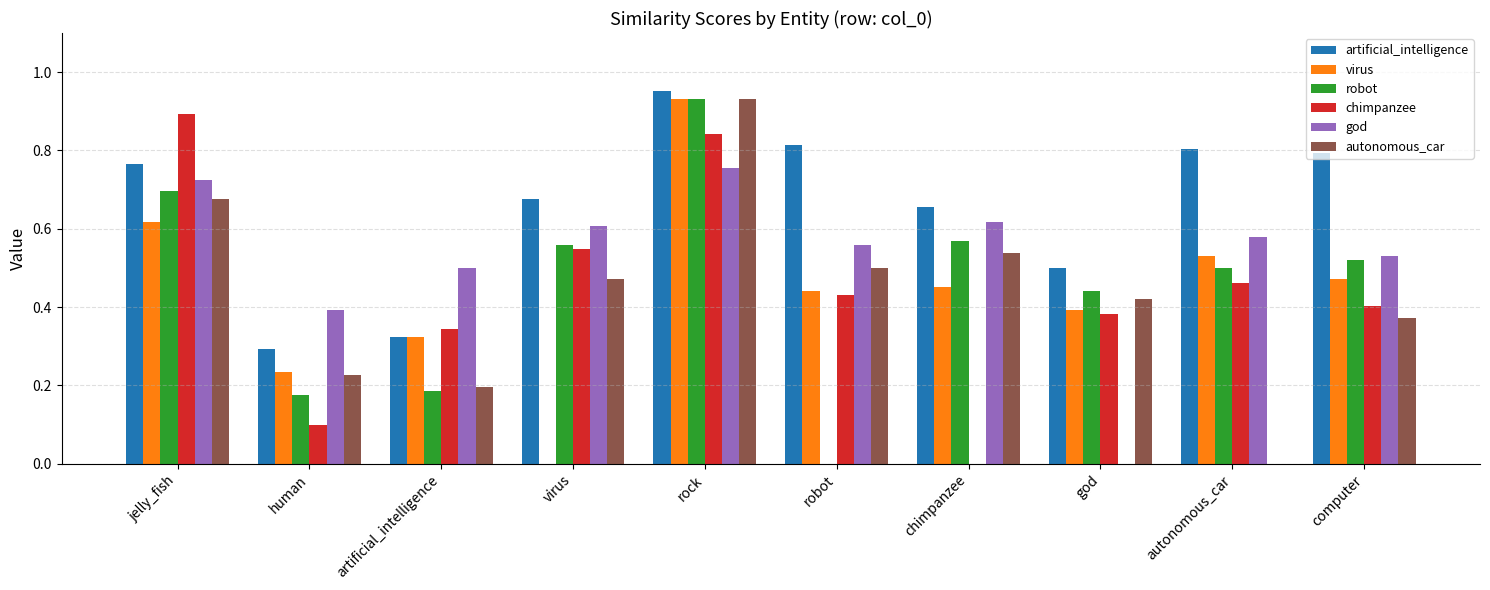

What is the sum of all chimpanzee values?

4.4